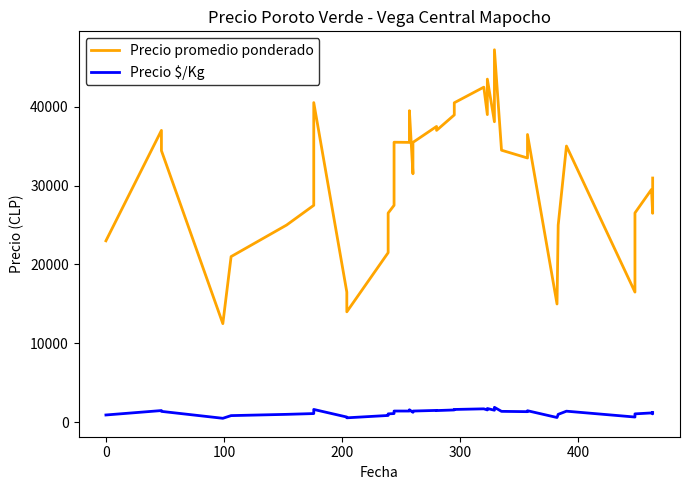

Reading left to right, extract all data points from this chart.

Precio promedio ponderado: 23000	23000	37000	34429	12500	21000	25000	27500	40524	16500	14000	21500	26520	27500	35500	35480	39500	31500	35480	37500	37000	38960	40500	42480	39000	43500	38095	47222	34488	33500	36480	14990	24992	35016	16500	26535	29512	29480	26488	30960
Precio $/Kg: 920	920	1480	1377	500	840	1000	1100	1621	660	560	860	1061	1100	1420	1419	1580	1260	1419	1500	1480	1558	1620	1699	1560	1740	1524	1889	1380	1340	1459	600	1000	1401	660	1061	1180	1179	1060	1238